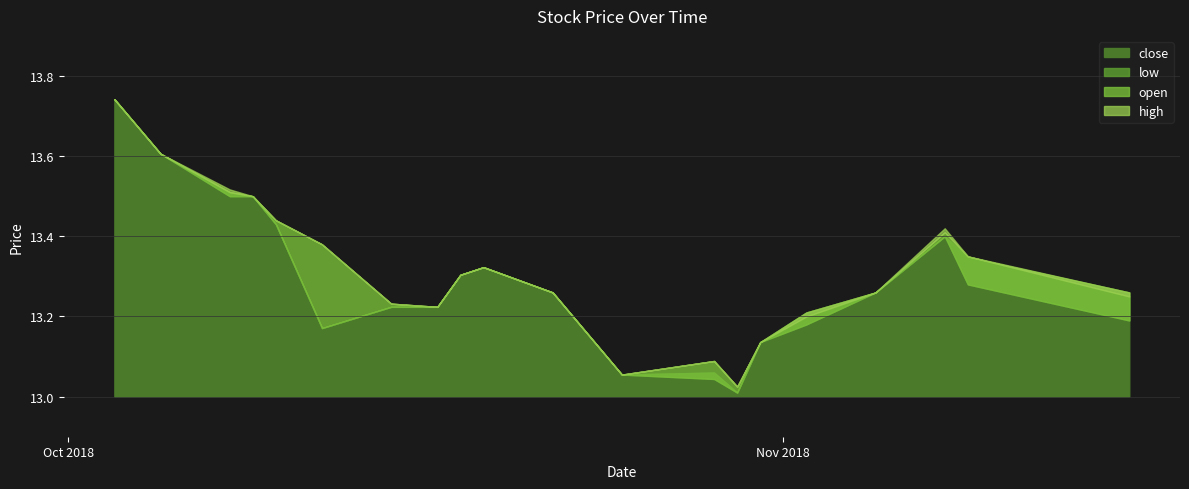

How many lines are shown in the chart?

4